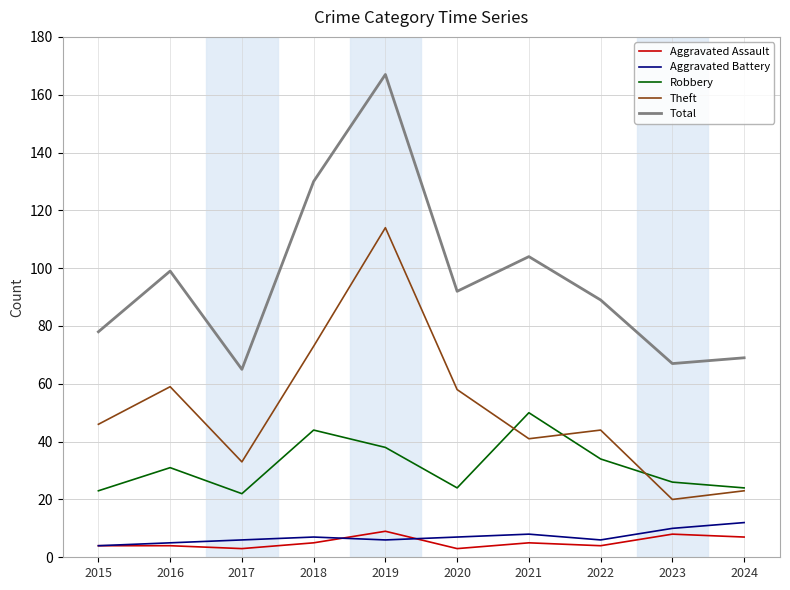

The Theft series shows 41 at 2021. True or false?

True